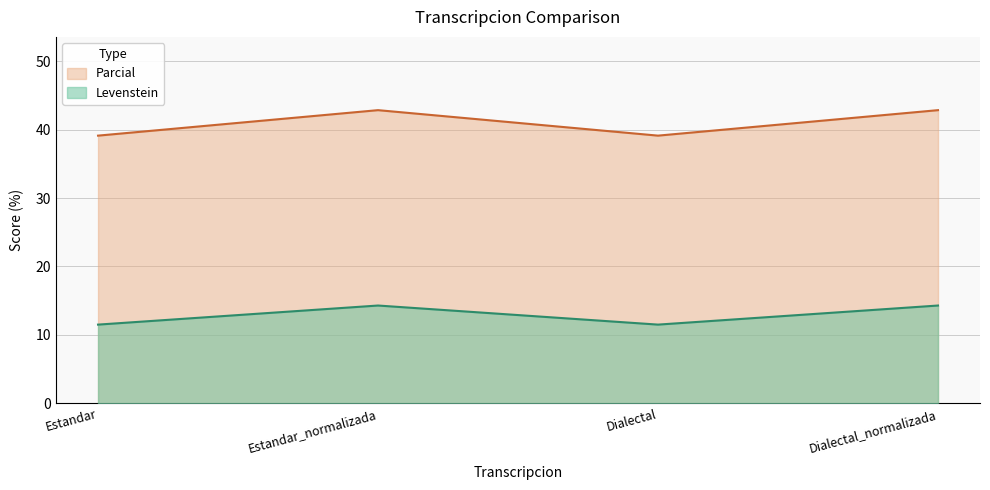

Is the value of Levenstein at Estandar greater than the value of Parcial at Dialectal?

No